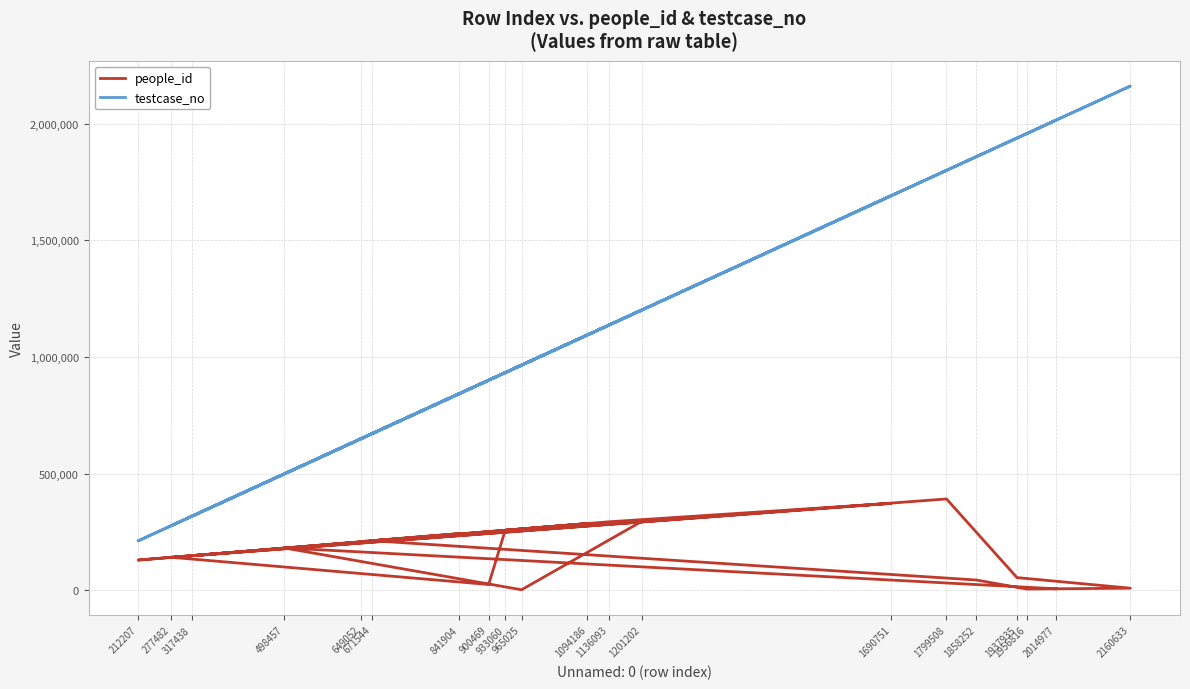

How many values in the people_id series exceed 182115?

9